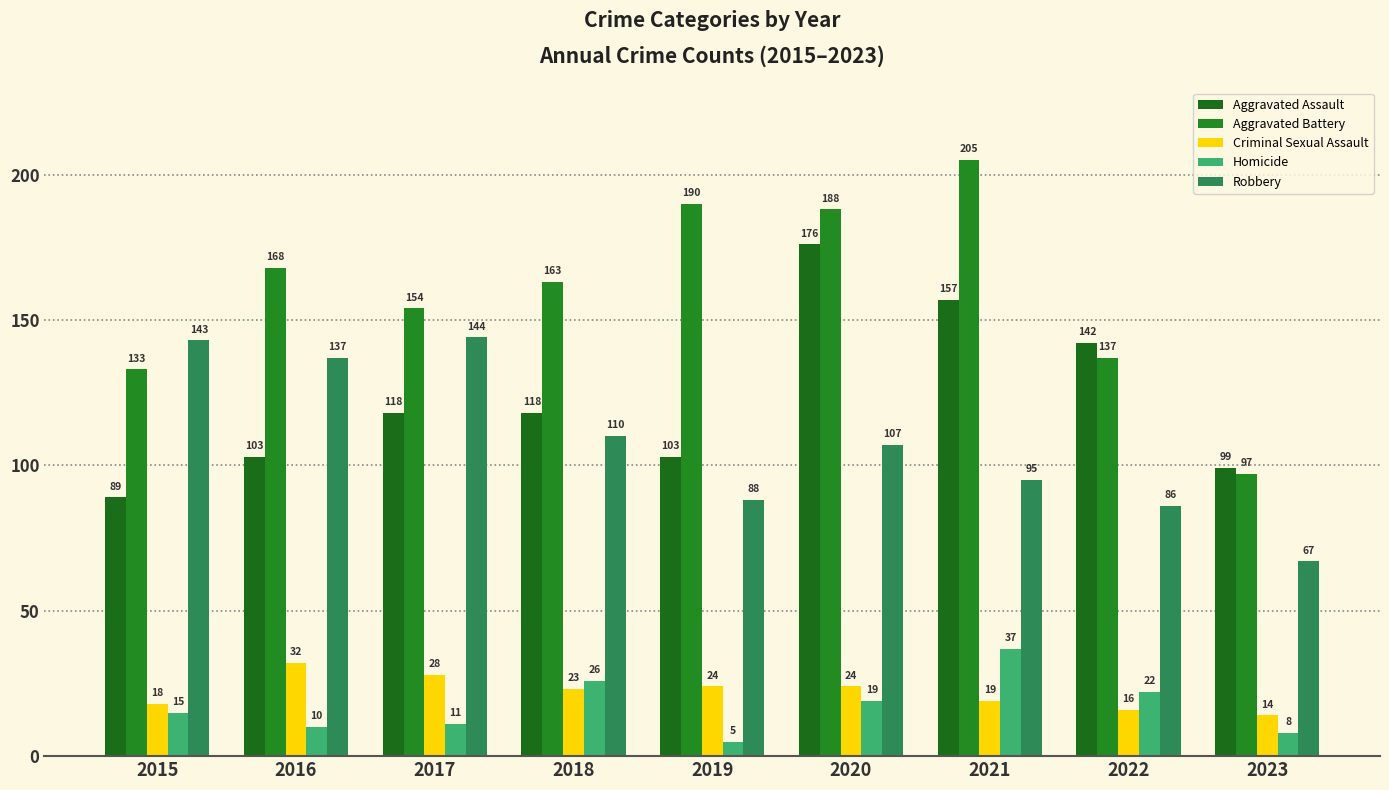

What is the sum of all Homicide values?

153